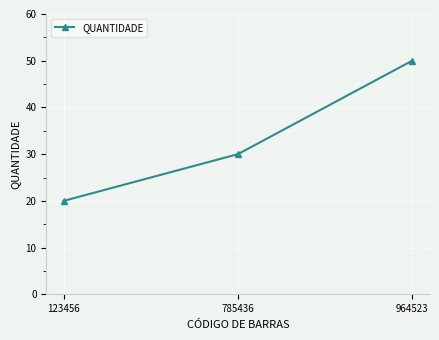

Reading left to right, what are all the values shown in this chart?

123456=20	785436=30	964523=50